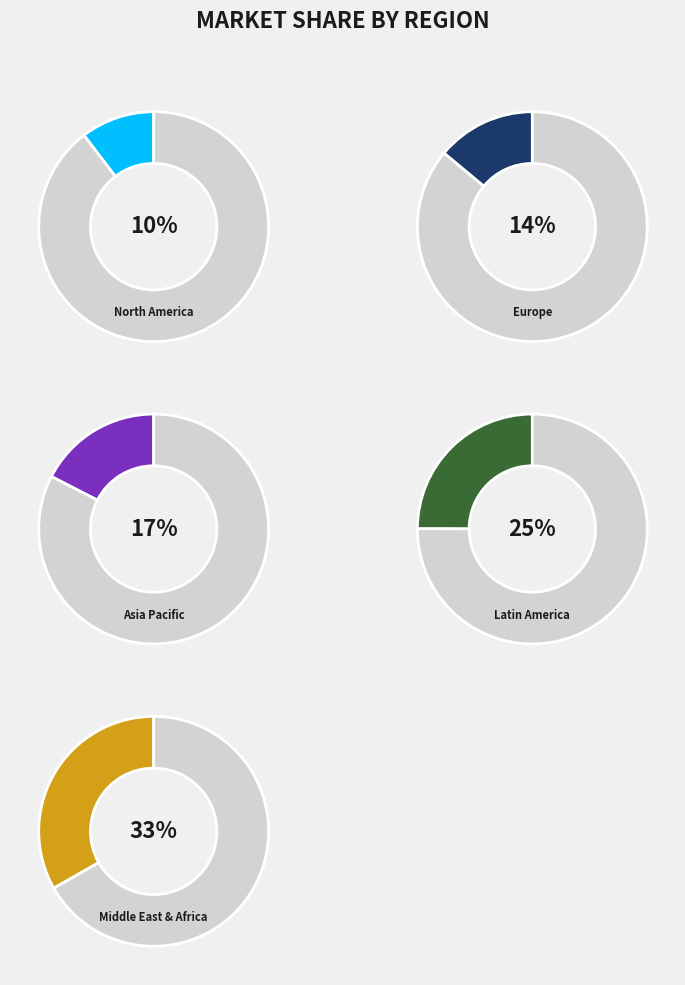

Does 27 represent more than half of the total?

No